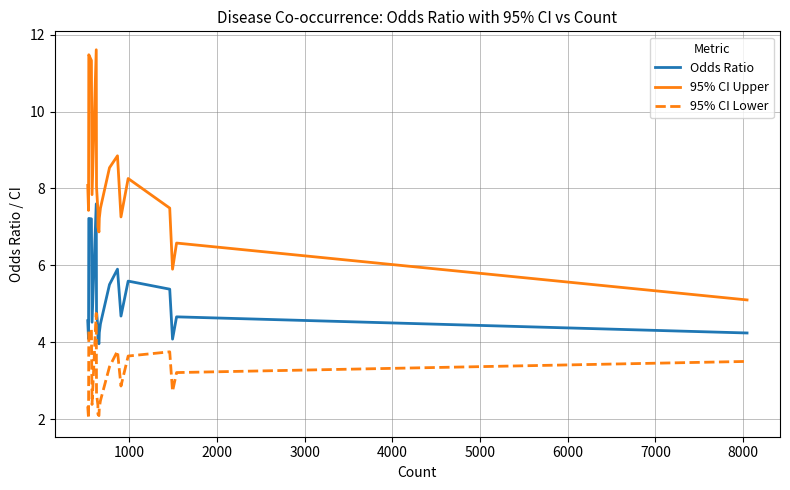

What is the difference between the maximum and second lowest values in the Odds Ratio series?

3.6